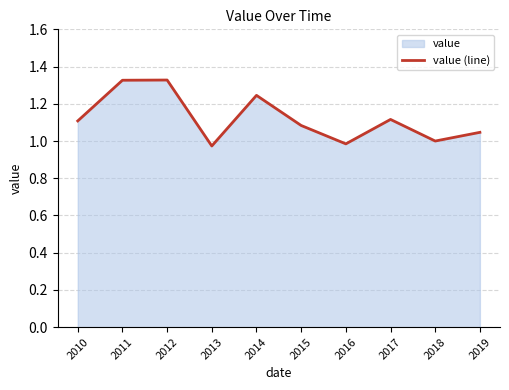

What is the value of the 5th point from the left?

1.2